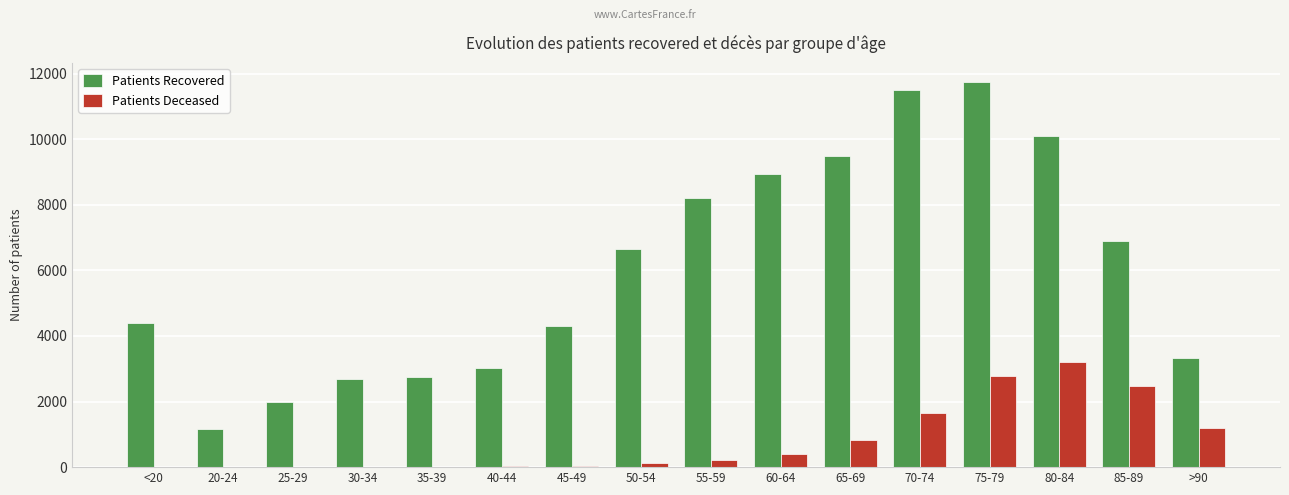

How many groups of bars are there?

16